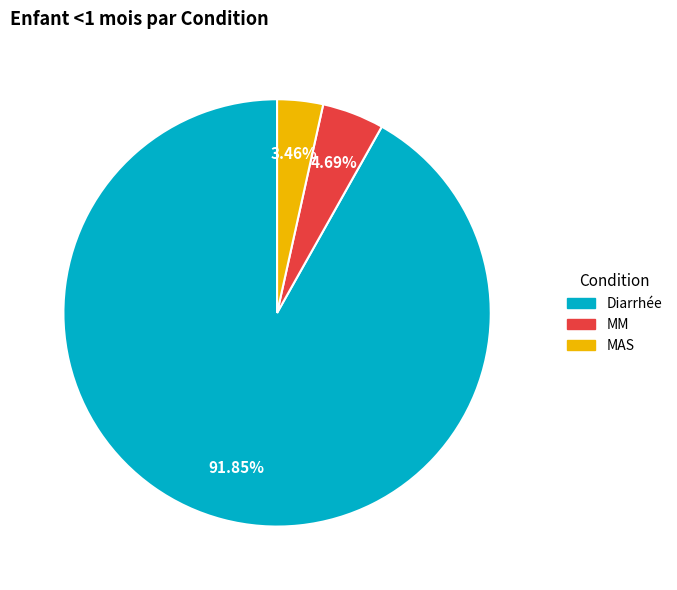

What percentage is the MM slice, to the nearest percent?

5%